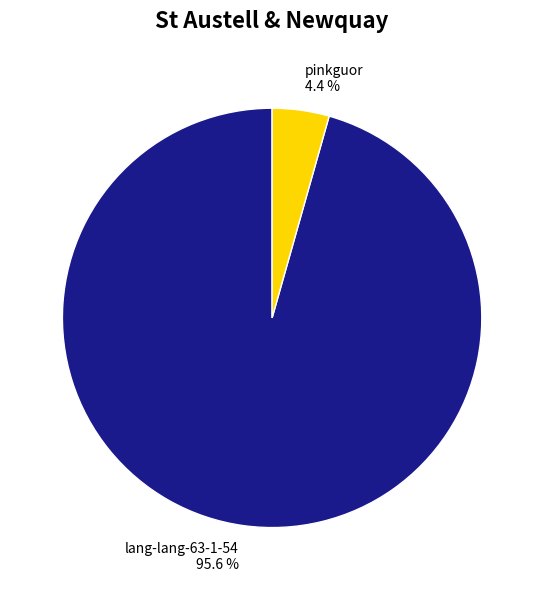

To the nearest percent, what portion does lang-lang-63-1-54 represent?

96%